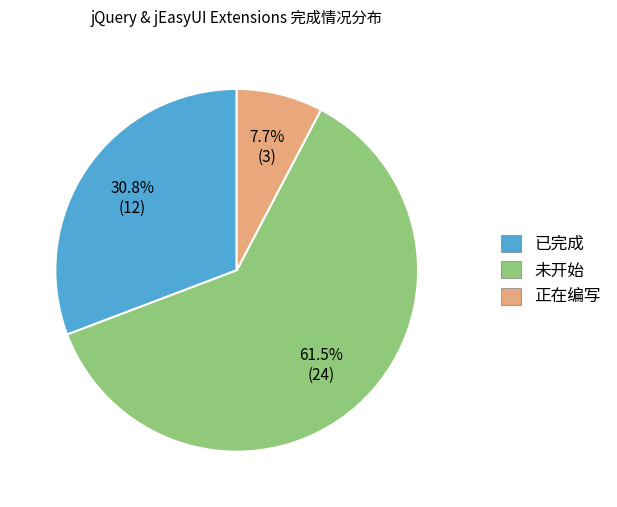

Which slice is the smallest?

正在编写